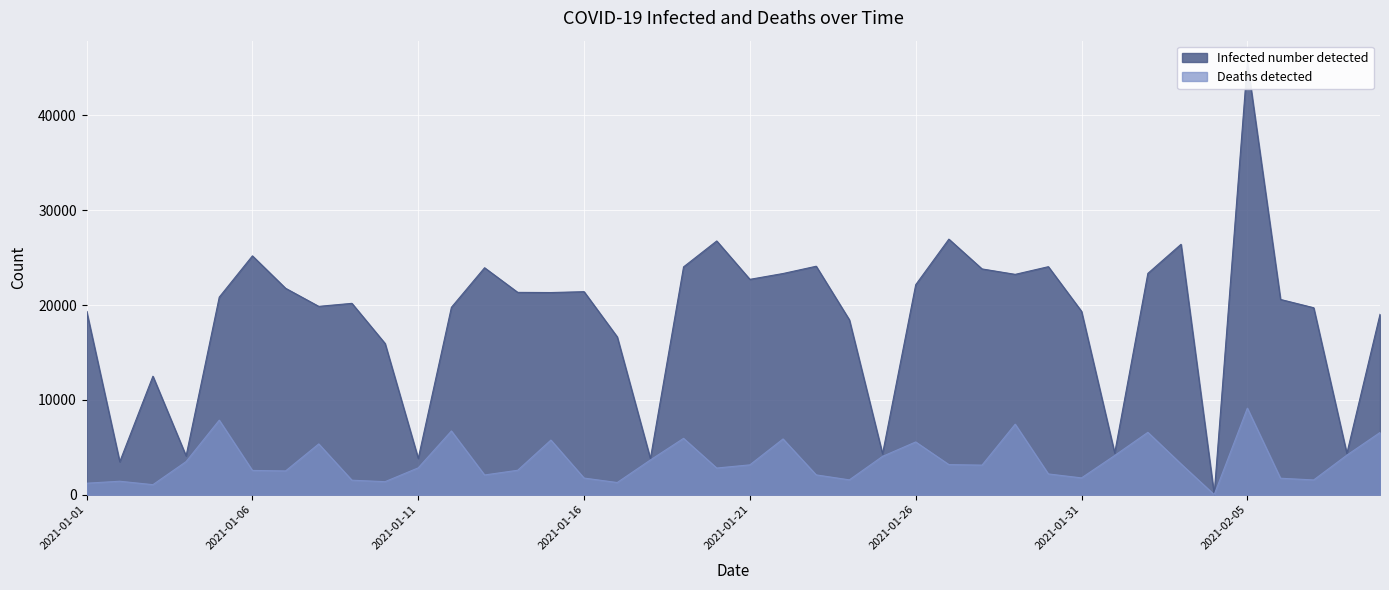

How many lines are shown in the chart?

2